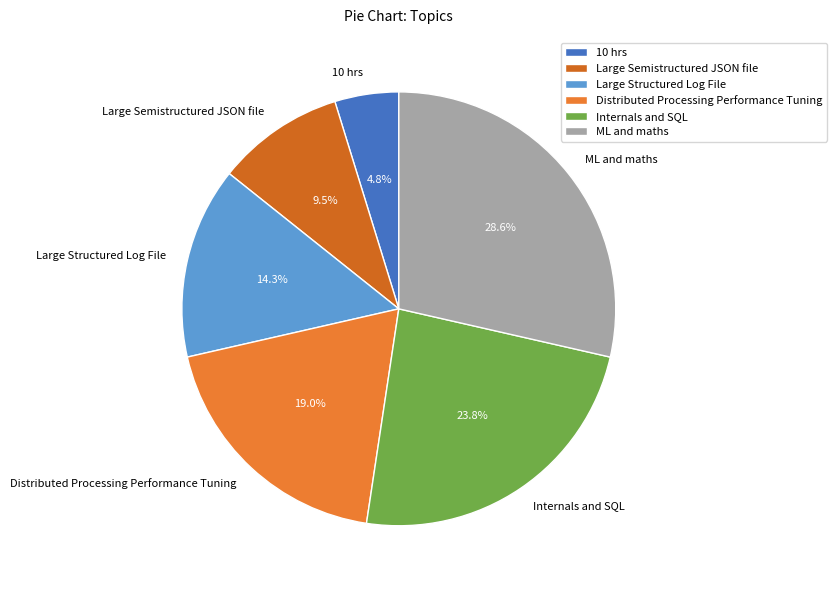

To the nearest percent, what is the average slice percentage?

17%